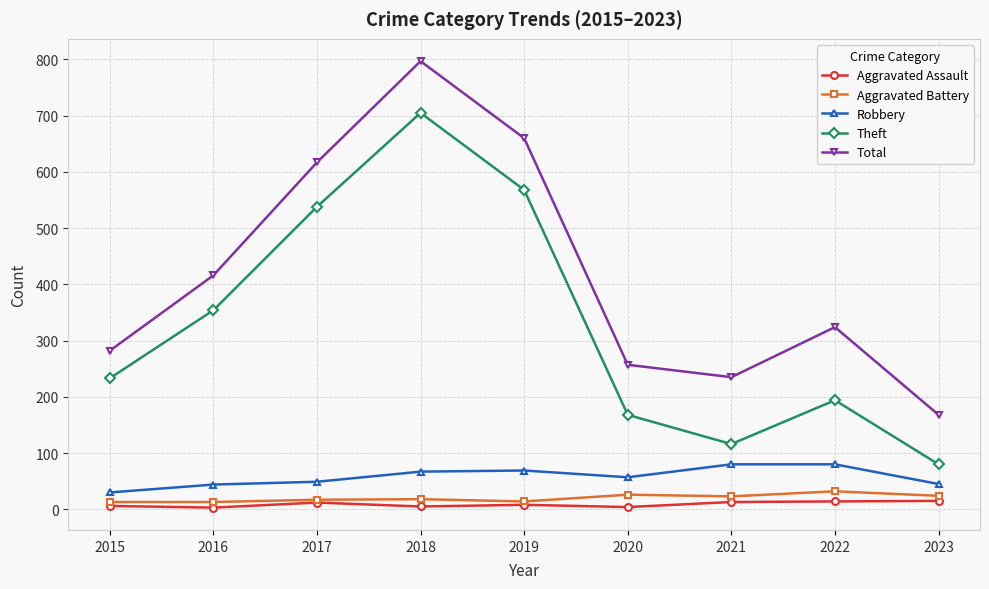

How many interior local peaks does the Theft series have?

2